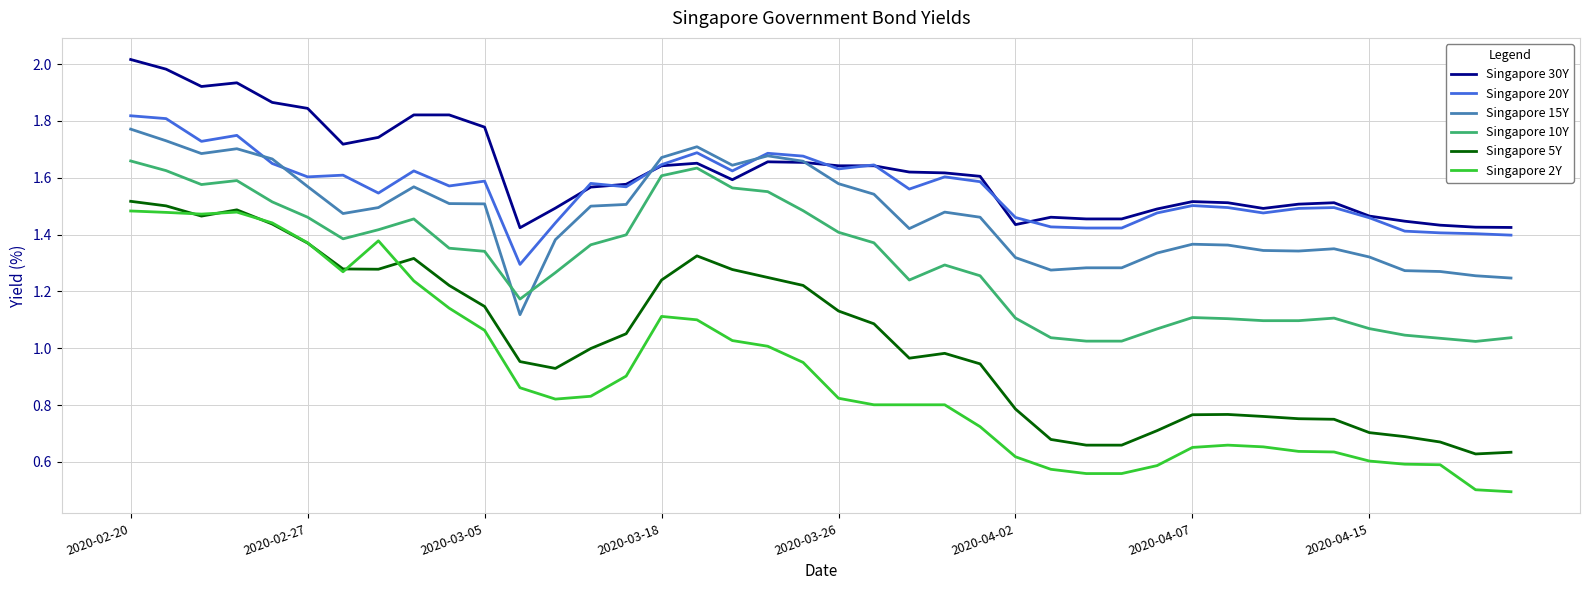

True or false: Singapore 10Y and Singapore 20Y intersect in this chart.

False